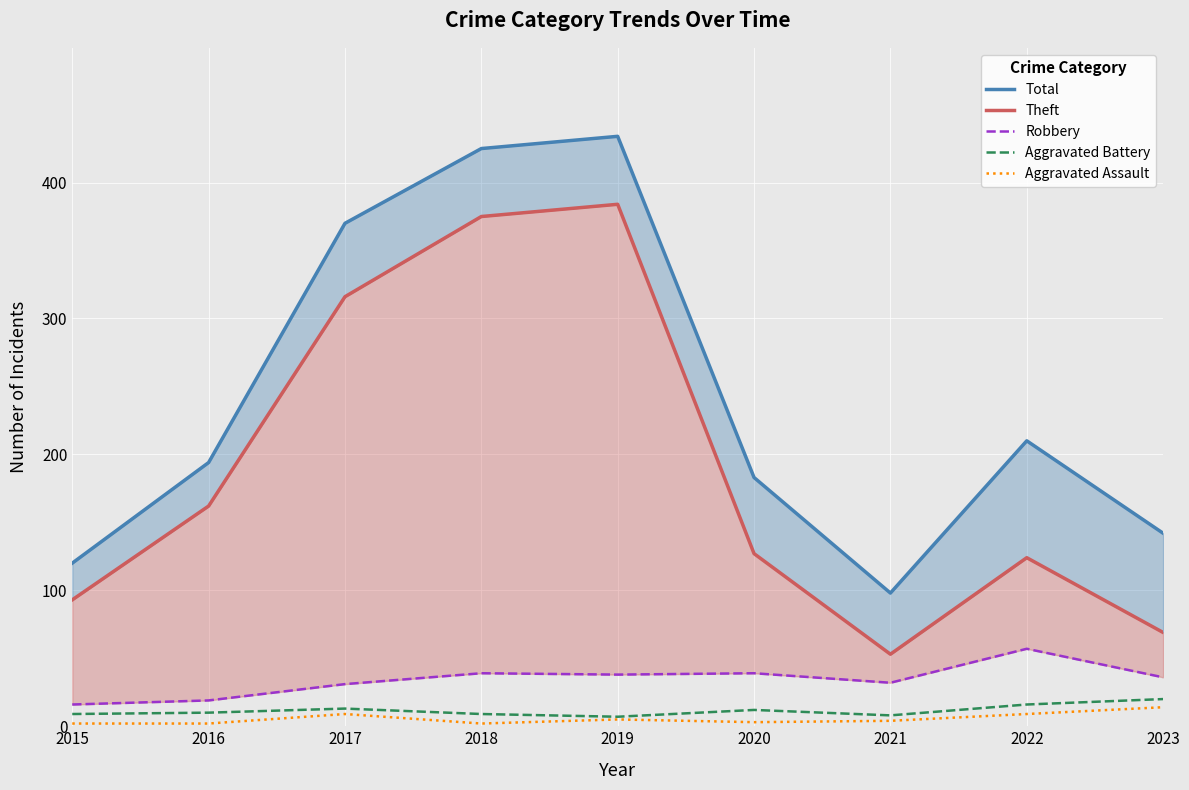

Does the chart display data point markers on the line(s)?

No